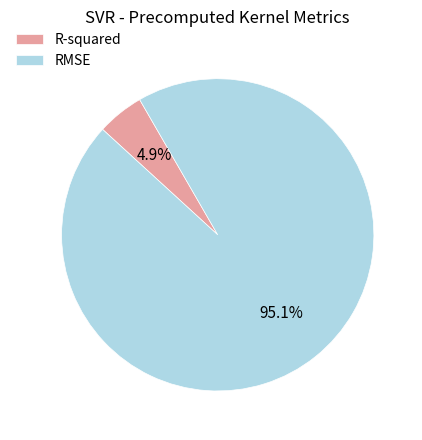

Is R-squared the majority of the pie?

No